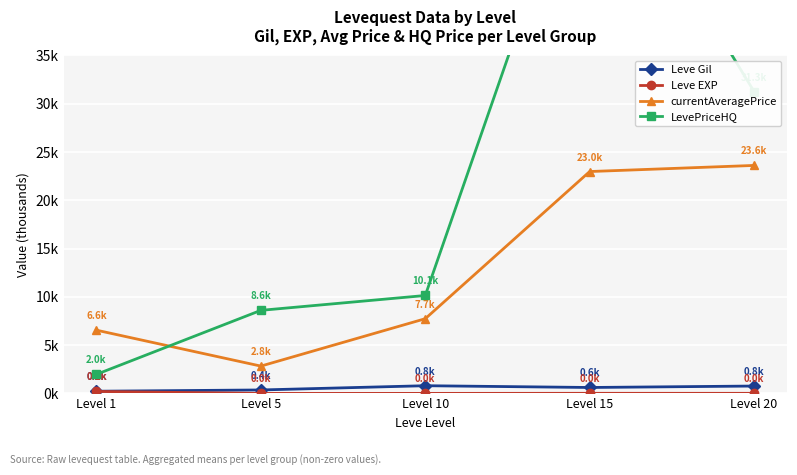

What are all the series names shown in the legend?

Leve Gil, Leve EXP, currentAveragePrice, LevePriceHQ